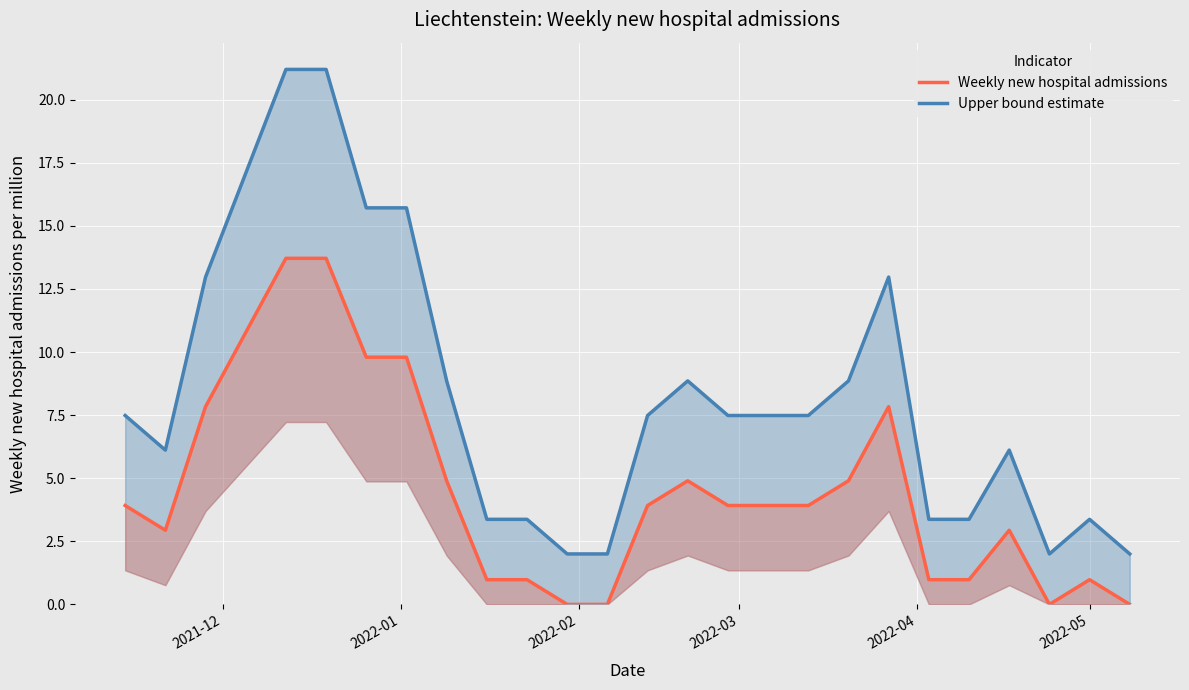

What is the value of the Upper bound estimate point at the 7th from the left?

15.7